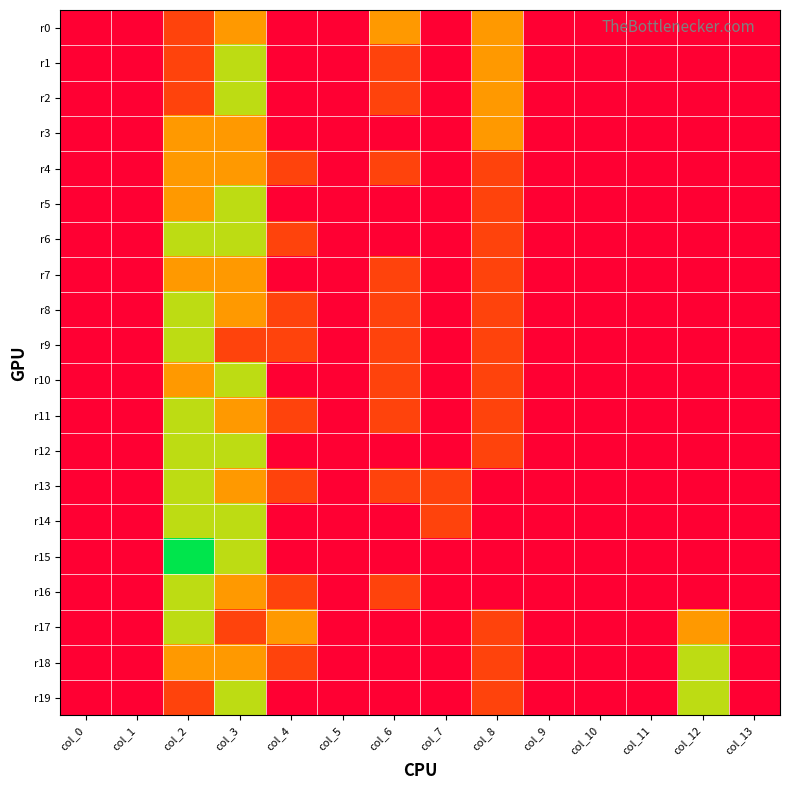

Count the number of data series in this chart.

20